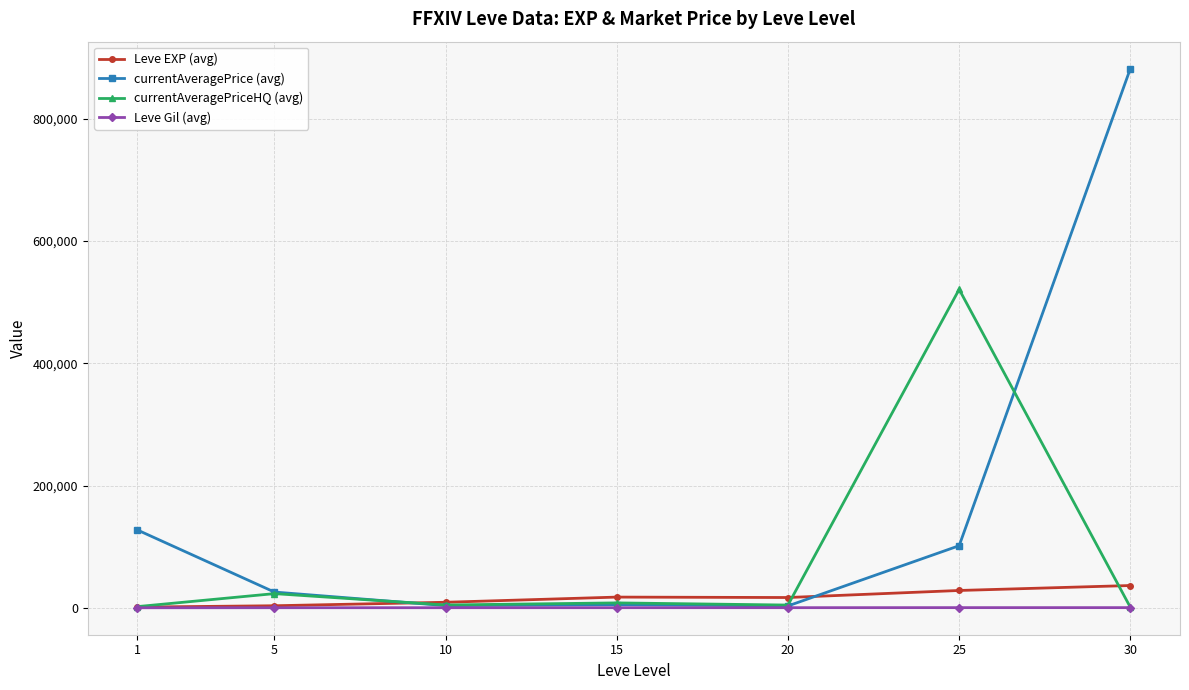

Is it true that currentAveragePrice (avg) equals 30091.2 at 1?

False